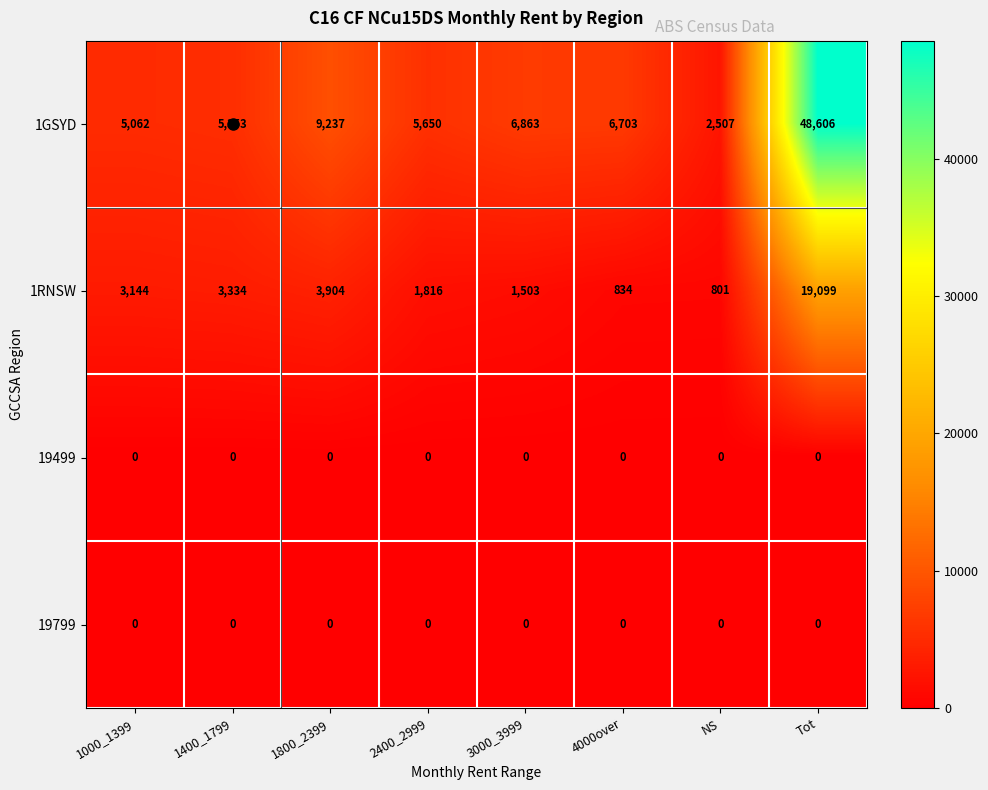

How many series are shown in this chart?

4